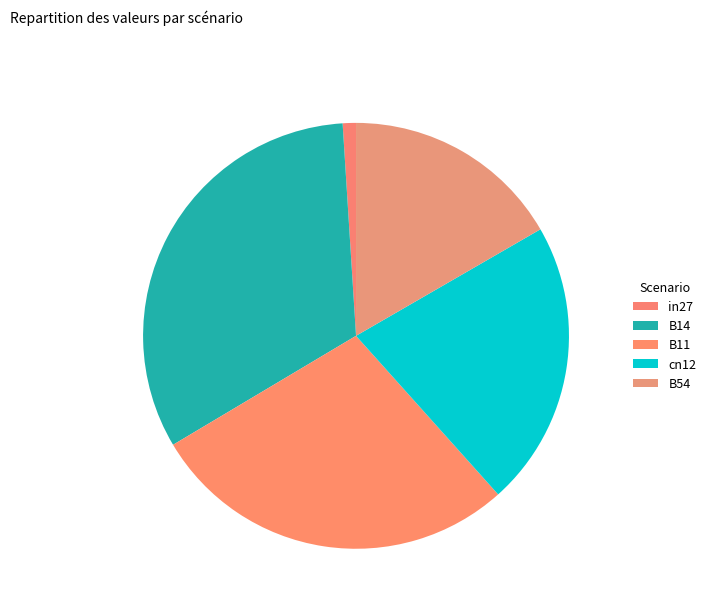

Do B54 and in27 together represent more than half of the pie?

No